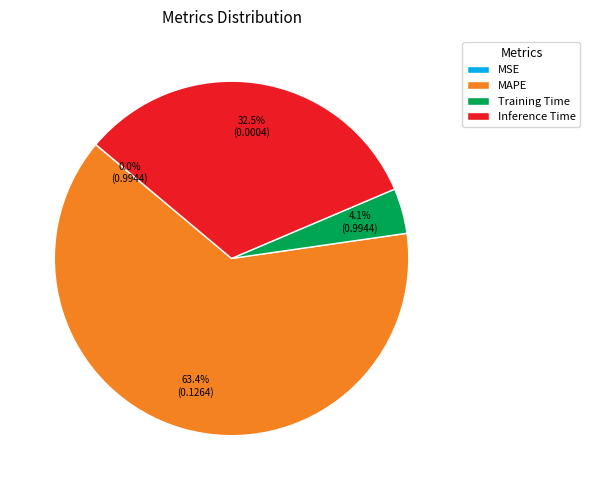

Which has a higher value, Training Time or Inference Time?

Inference Time